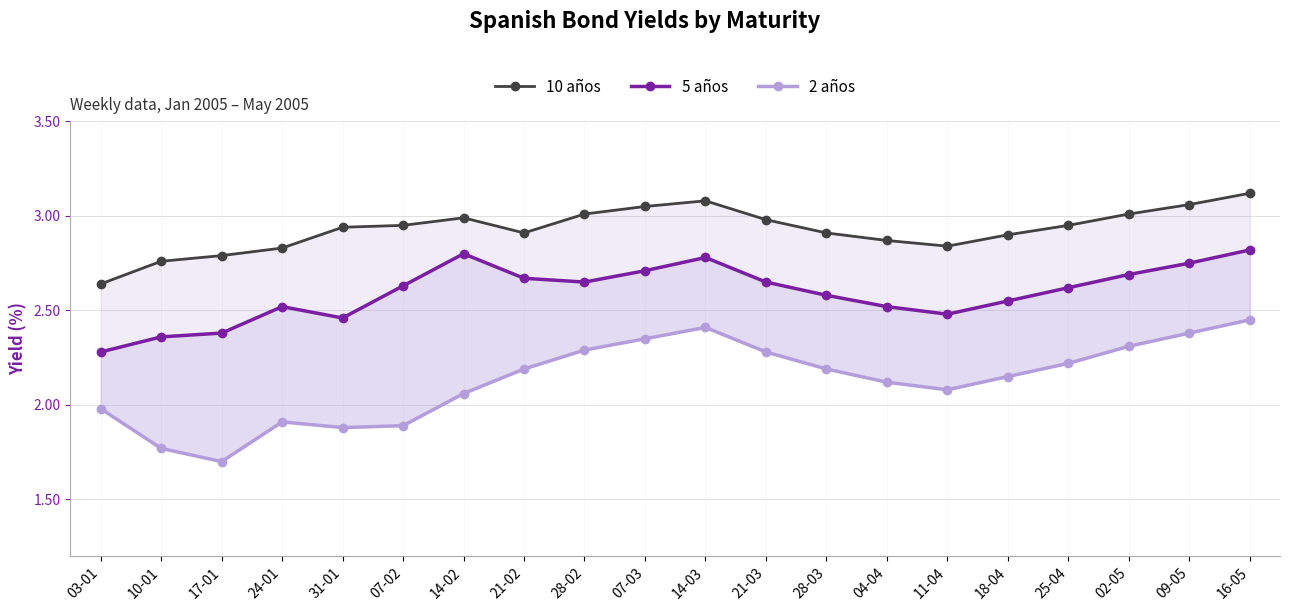

Which series has the largest total across all categories?

10 años